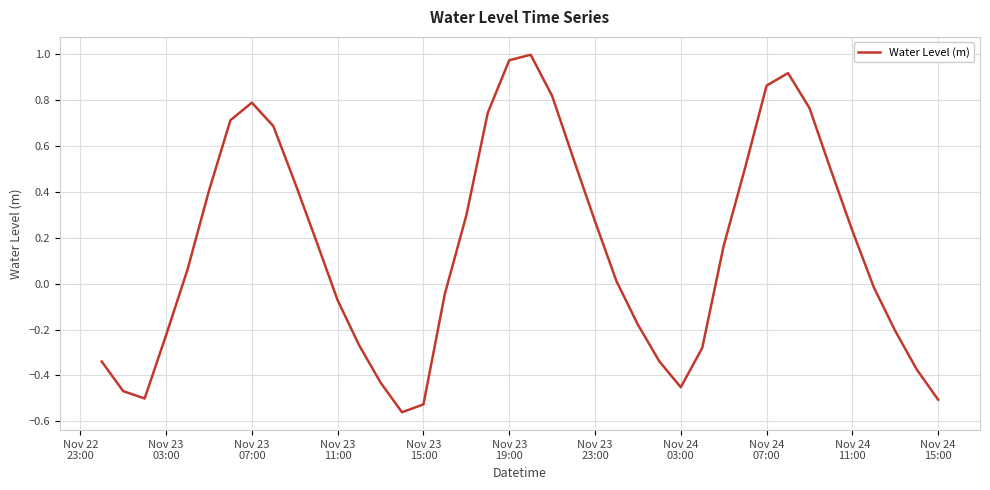

What is the difference between the maximum and minimum values?

1.6